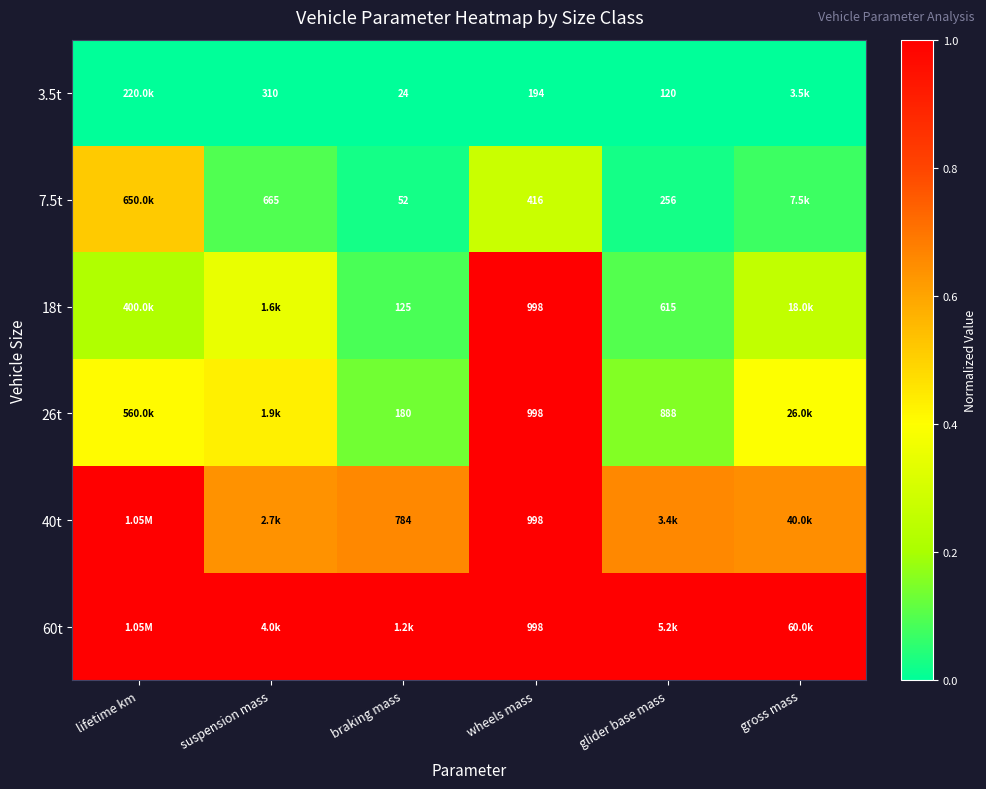

Is the value of 18t at wheels mass greater than the value of 7.5t at suspension mass?

Yes